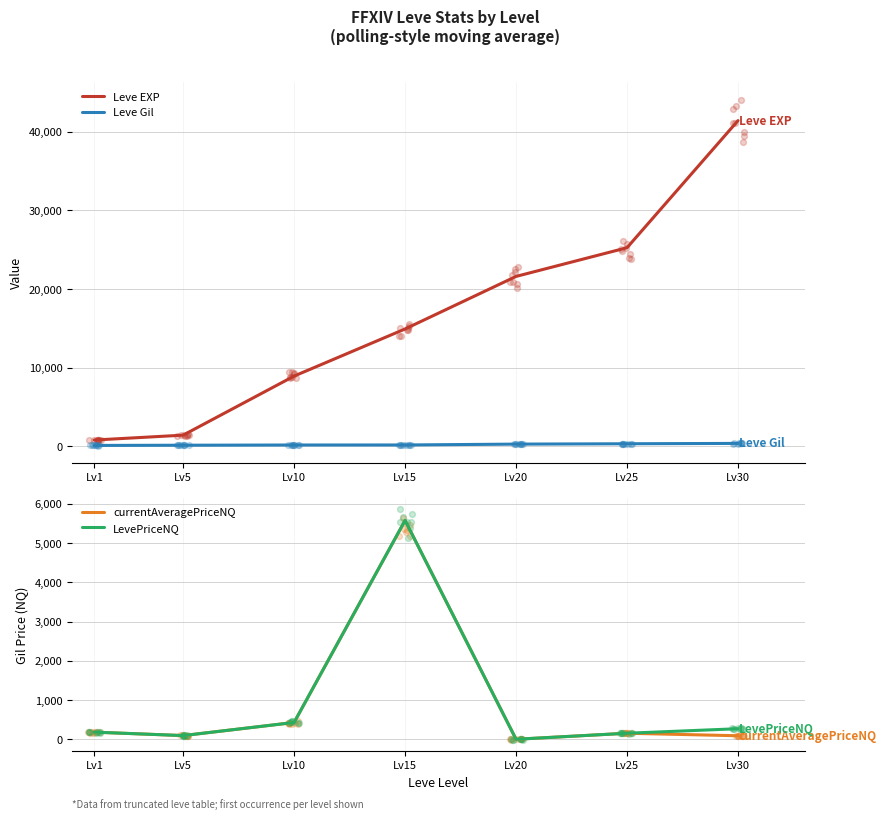

What are all the series names shown in the legend?

Leve EXP, Leve Gil, currentAveragePriceNQ, LevePriceNQ